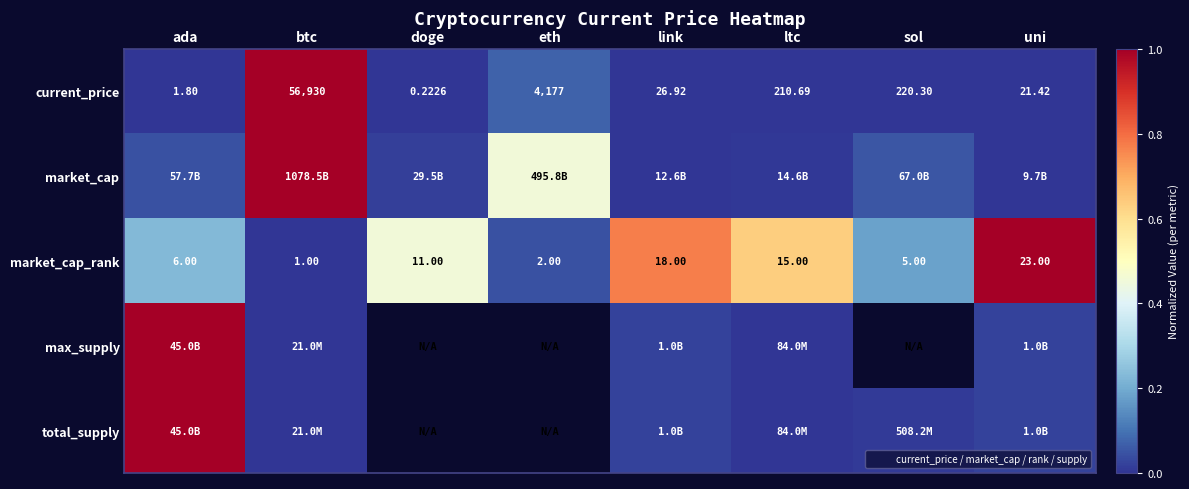

At which label does total_supply reach its minimum?

btc